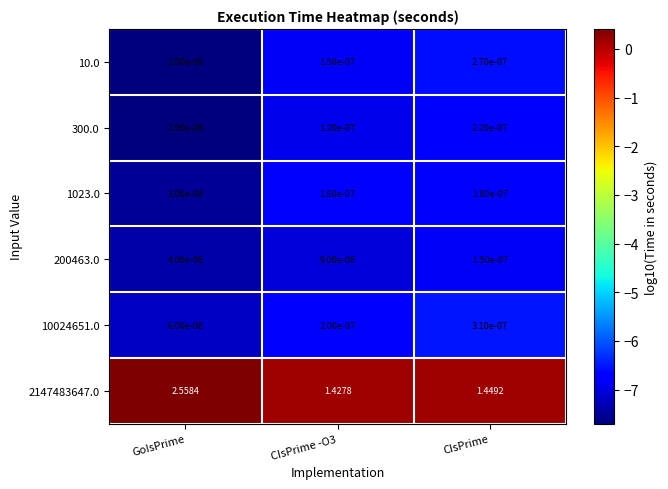

At which category is the sum across all series the highest?

GoIsPrime